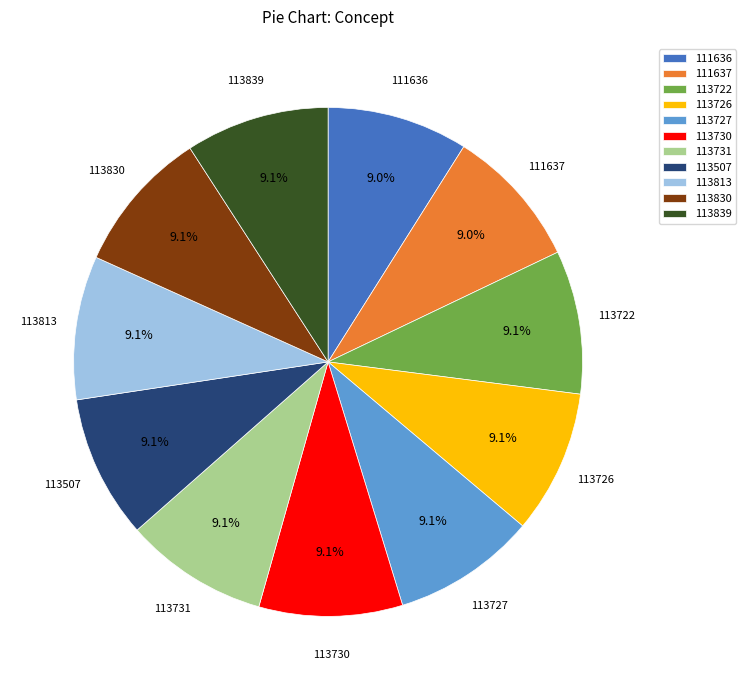

Count the number of slices in the pie.

11